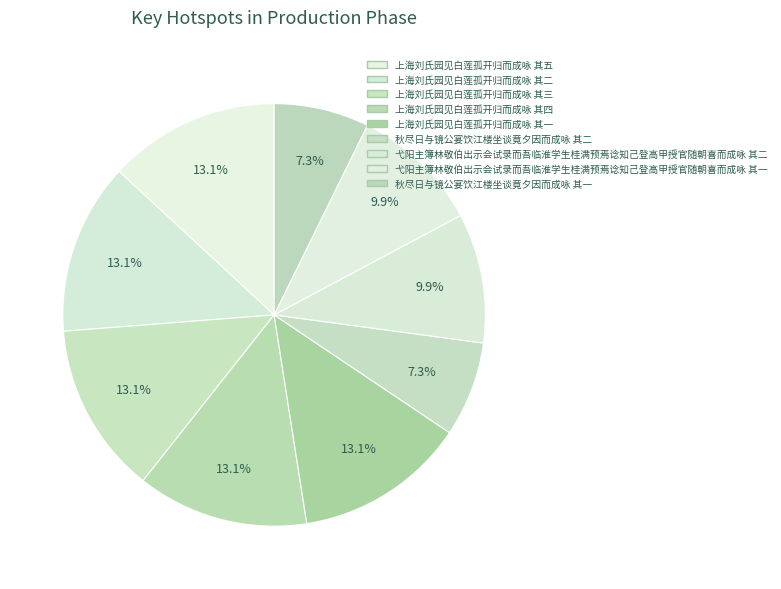

To the nearest percent, what is the difference between the largest and smallest slice percentages?

6%